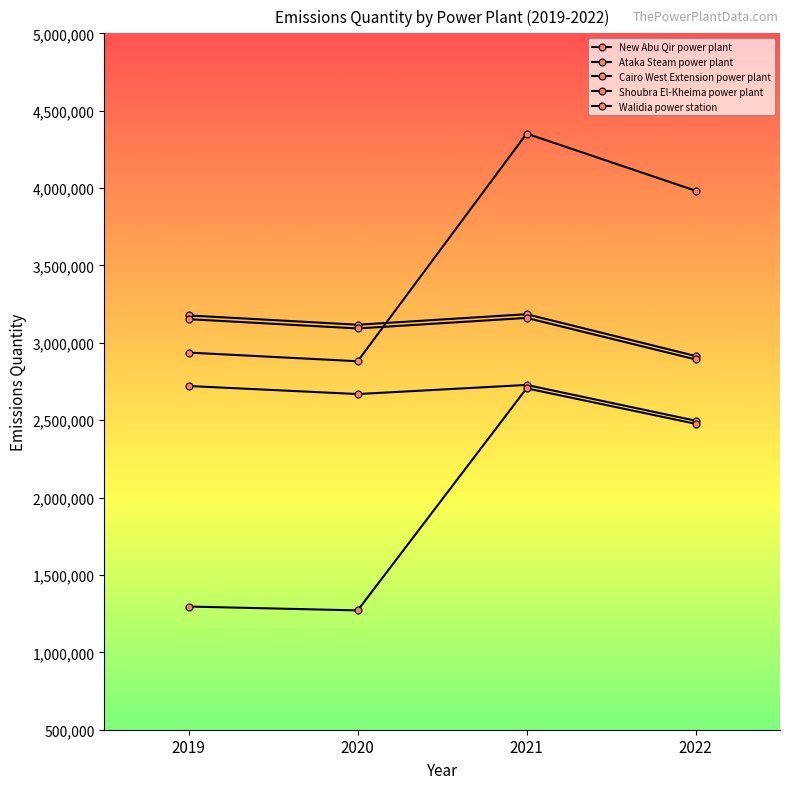

Does the chart display data point markers on the line(s)?

Yes